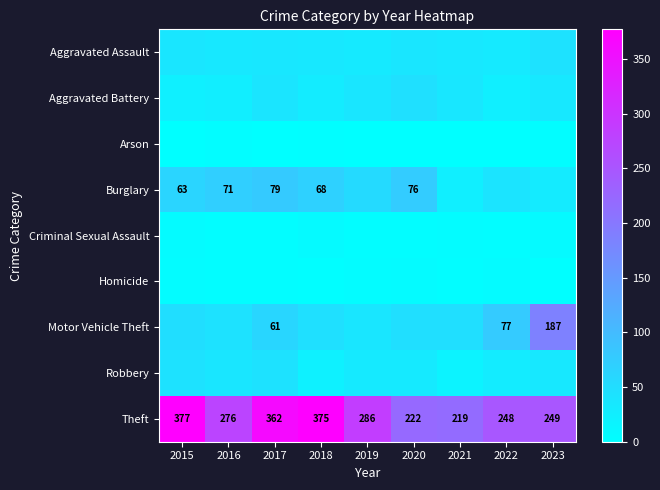

What value does the Theft series have at 2015, to the nearest 5?

375